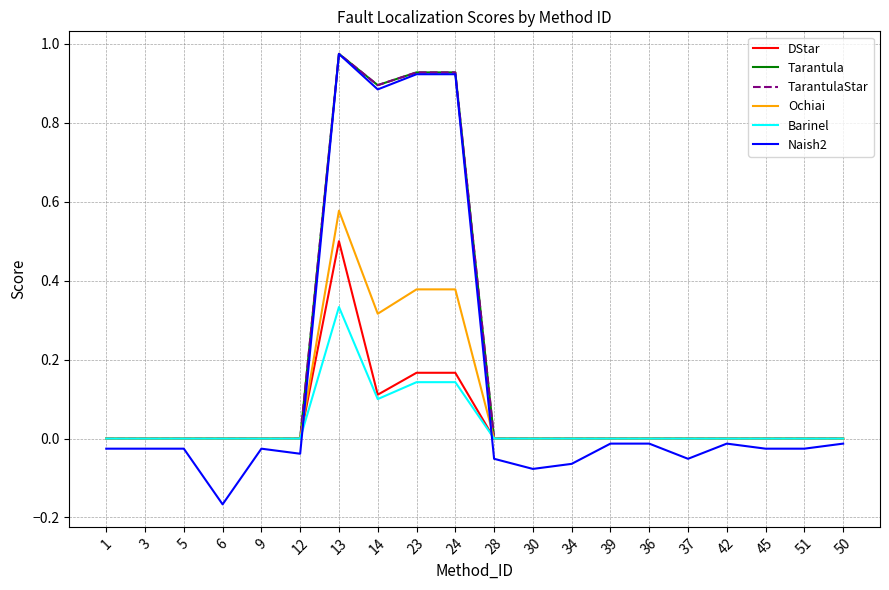

True or false: Ochiai has more than 2 points higher than both neighbors.

False